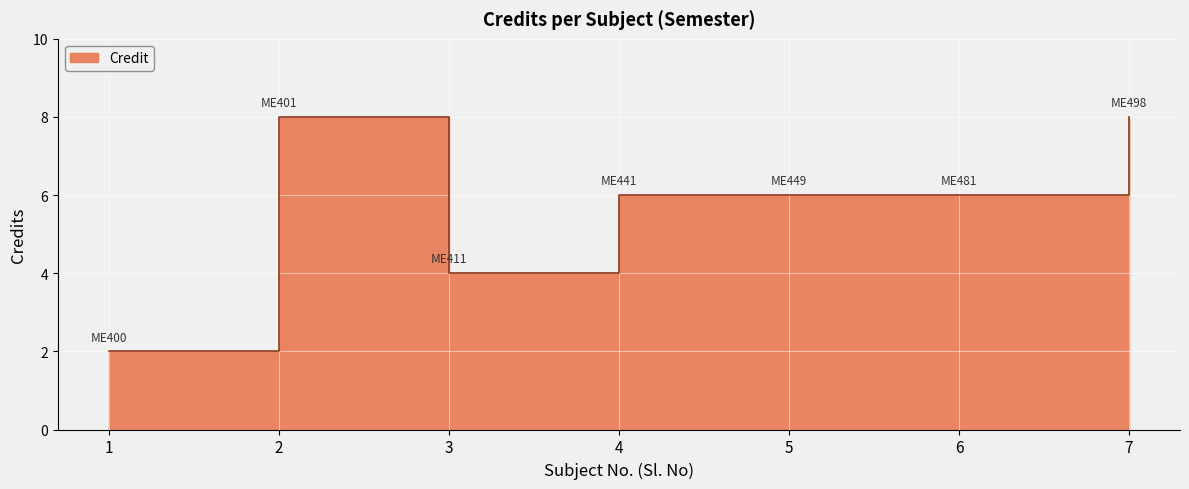

Reading right to left, list all the values displayed in this chart.

8	6	6	6	4	8	2